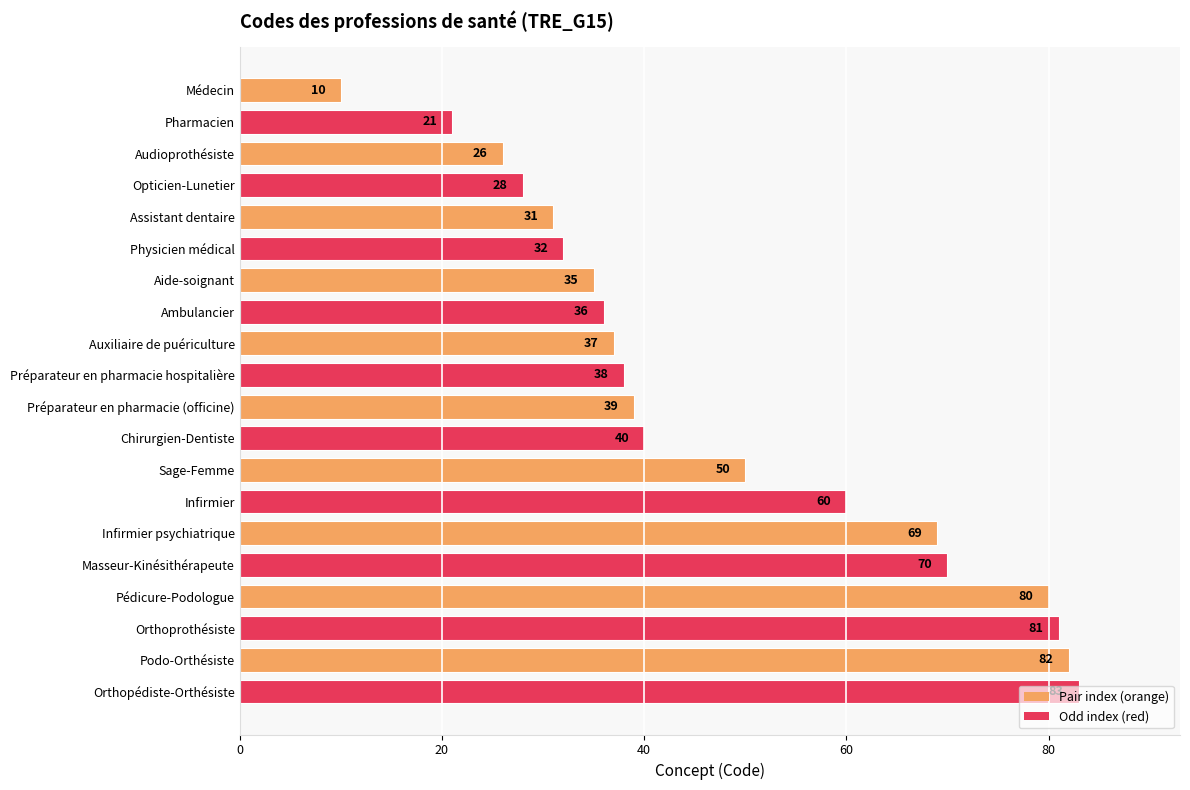

What is the difference between the second highest and second lowest values?

61